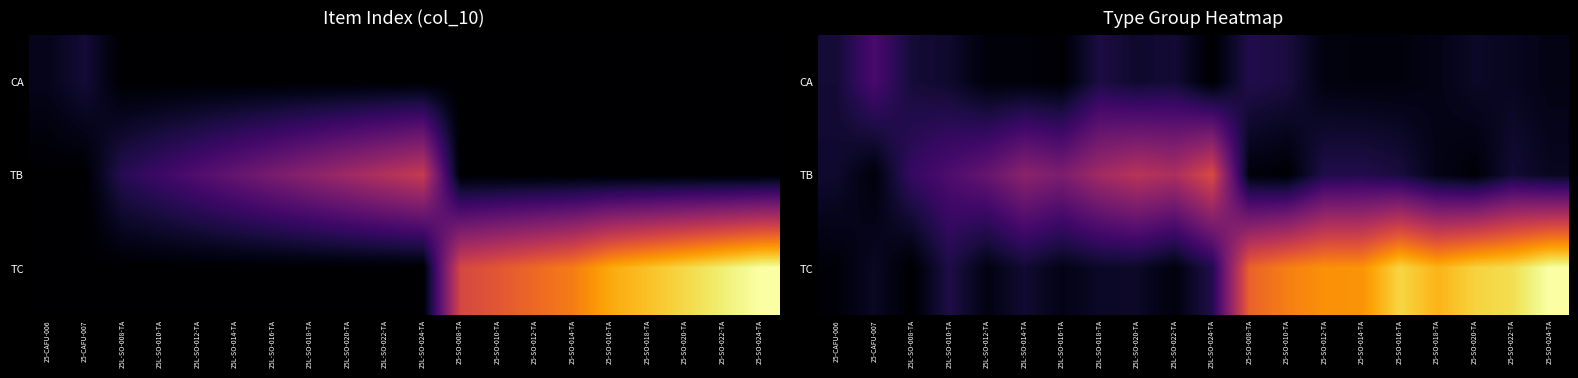

At which label does TC first exceed 2?

25L-SO-010-TA